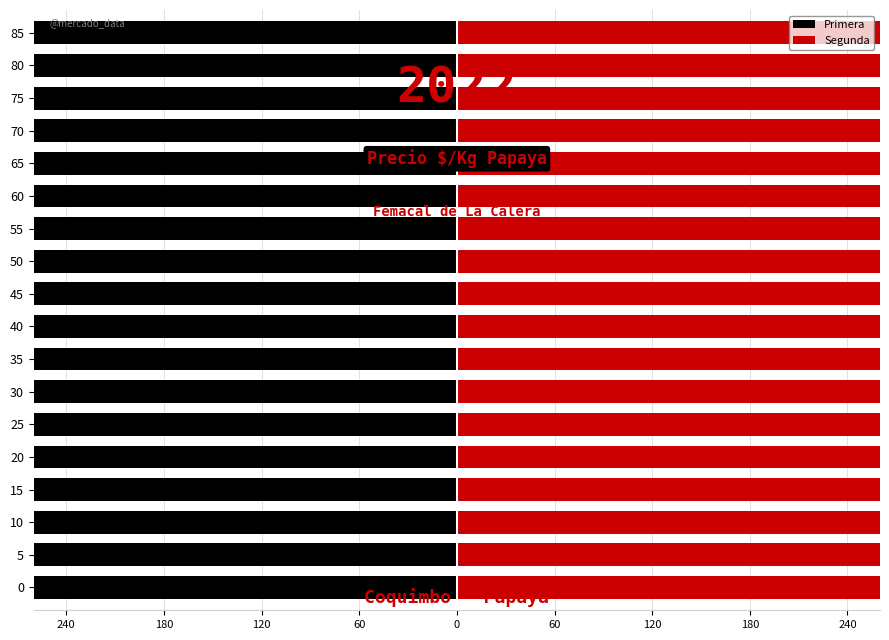

Rank the series at 65 from lowest to highest value.

Primera, Segunda